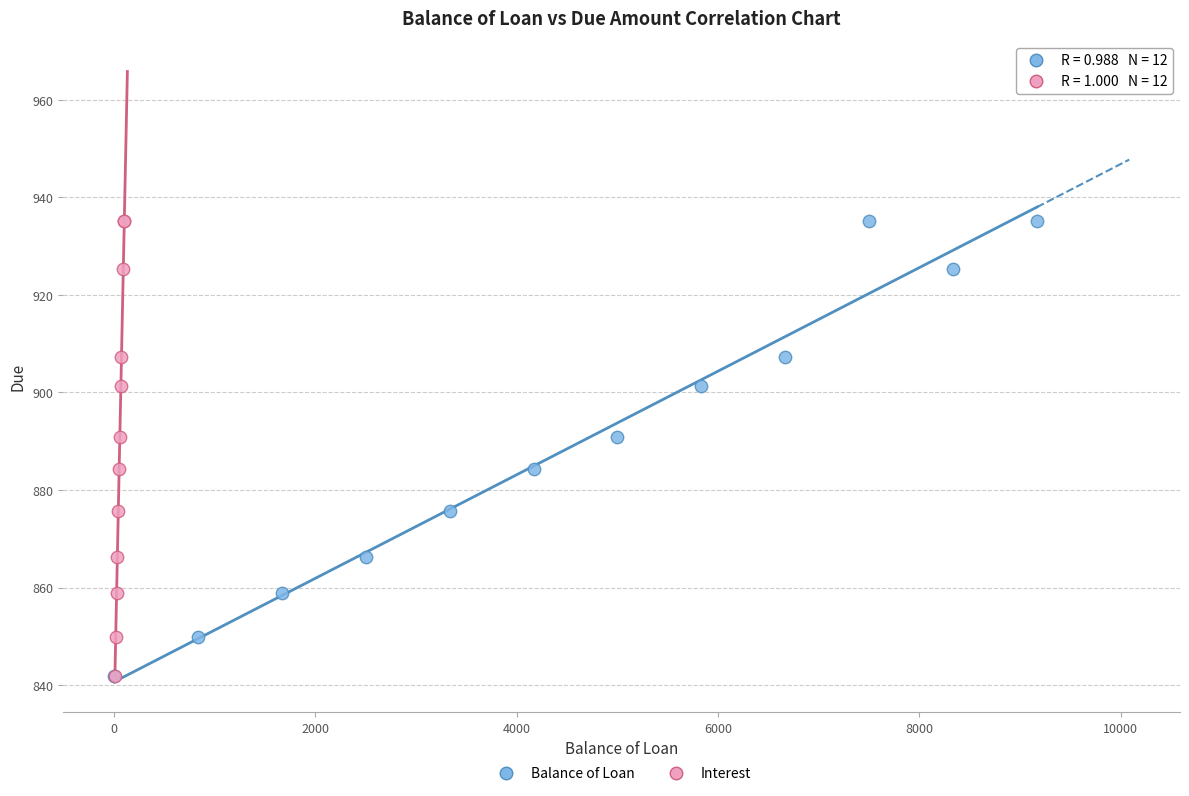

What are all the series names shown in the legend?

Balance of Loan, Interest